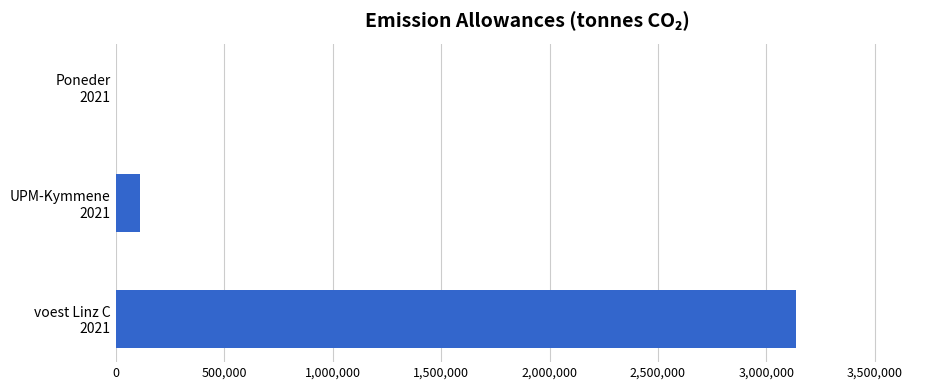

What is the maximum value shown in the chart?

3138466.7